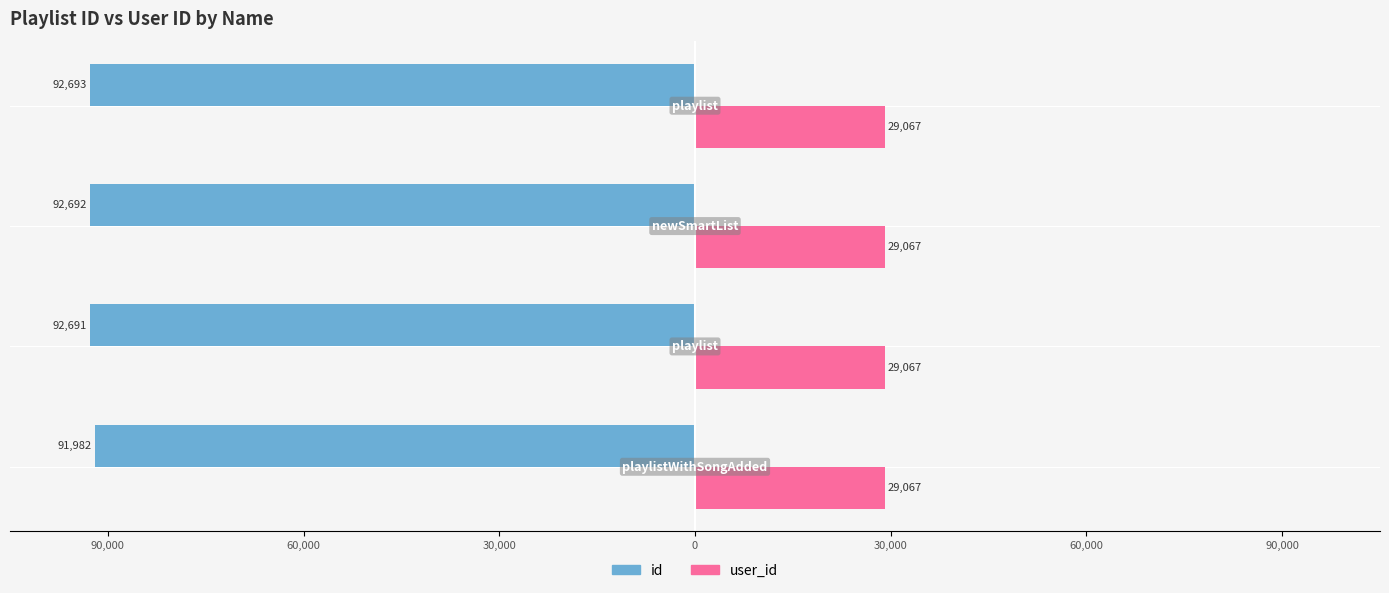

What are all the series names shown in the legend?

id, user_id